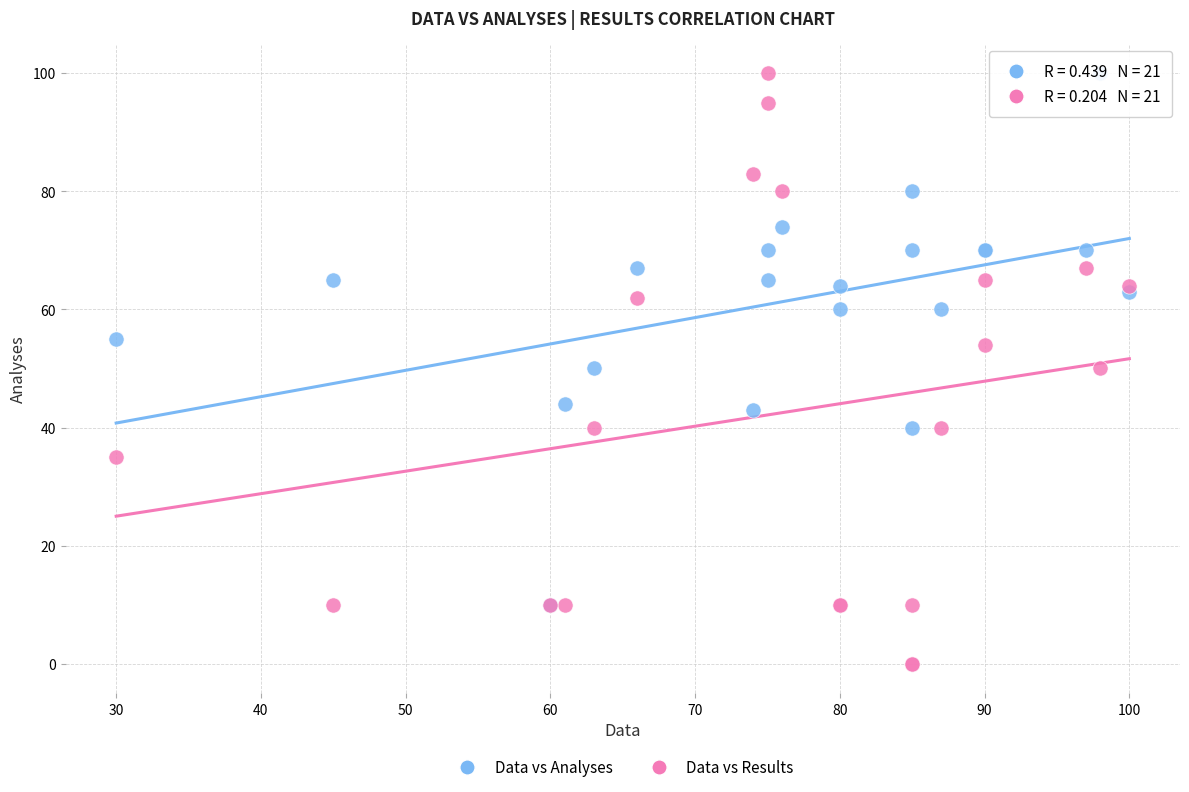

Which series contains the lowest Y value?

Data vs Results